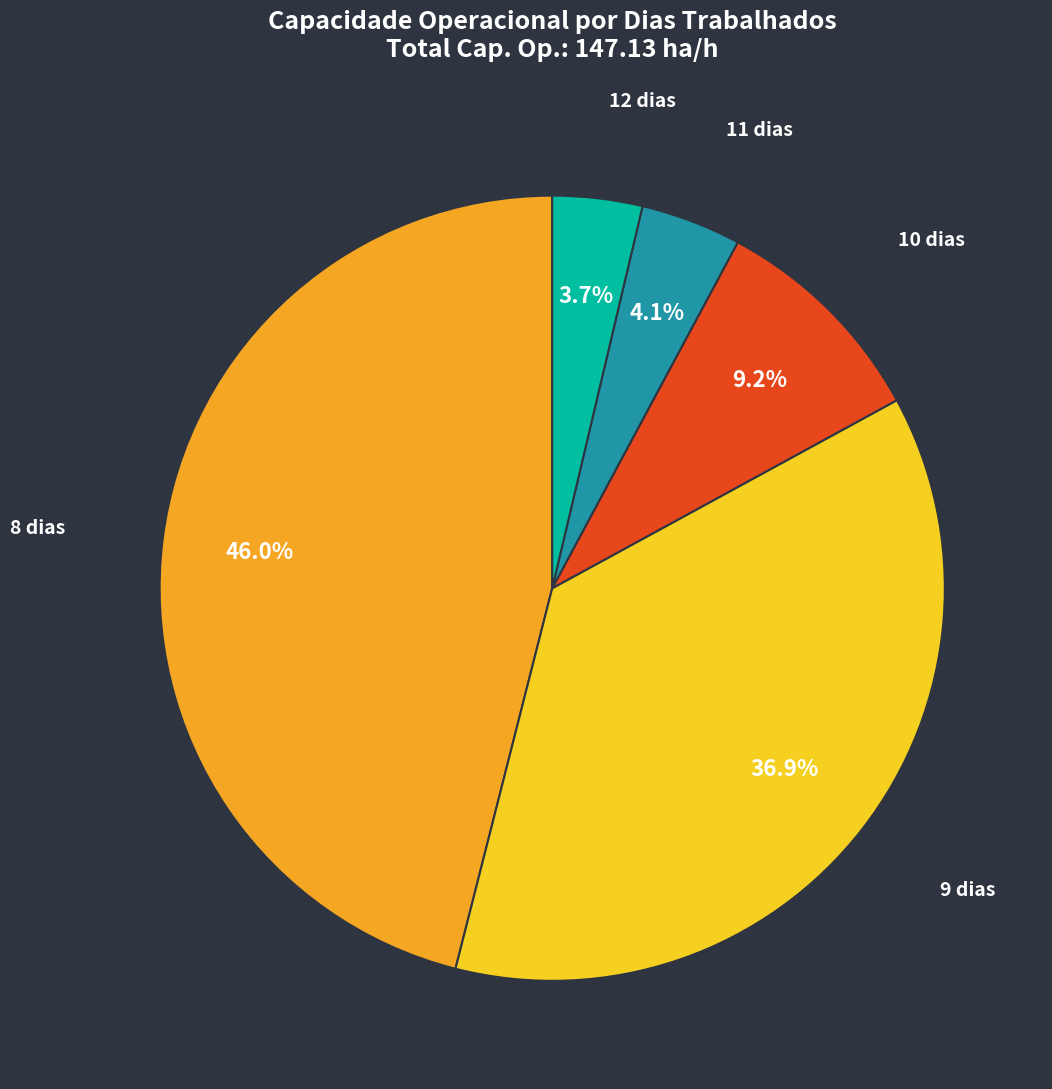

Is there a majority slice in this chart?

No